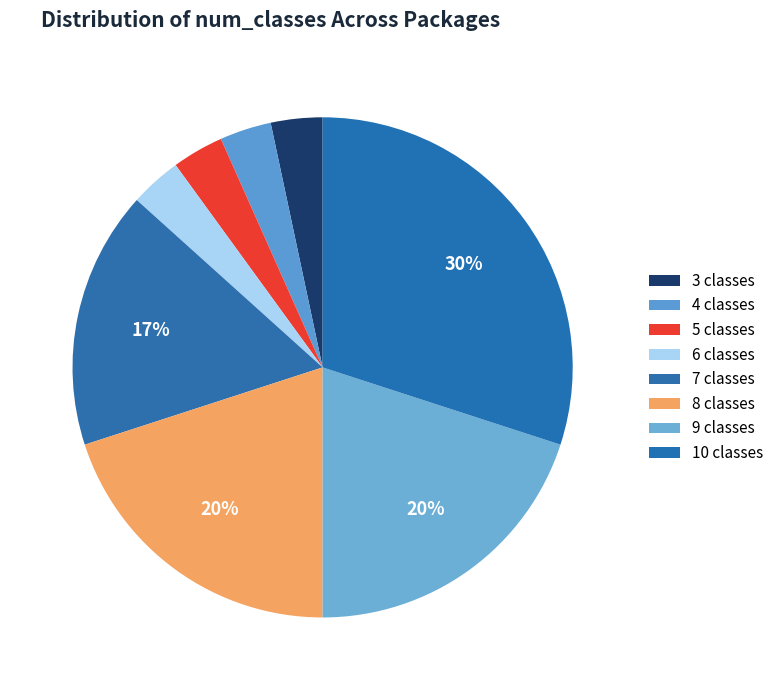

What is the total percentage of 6 classes and 3 classes?

6.7%